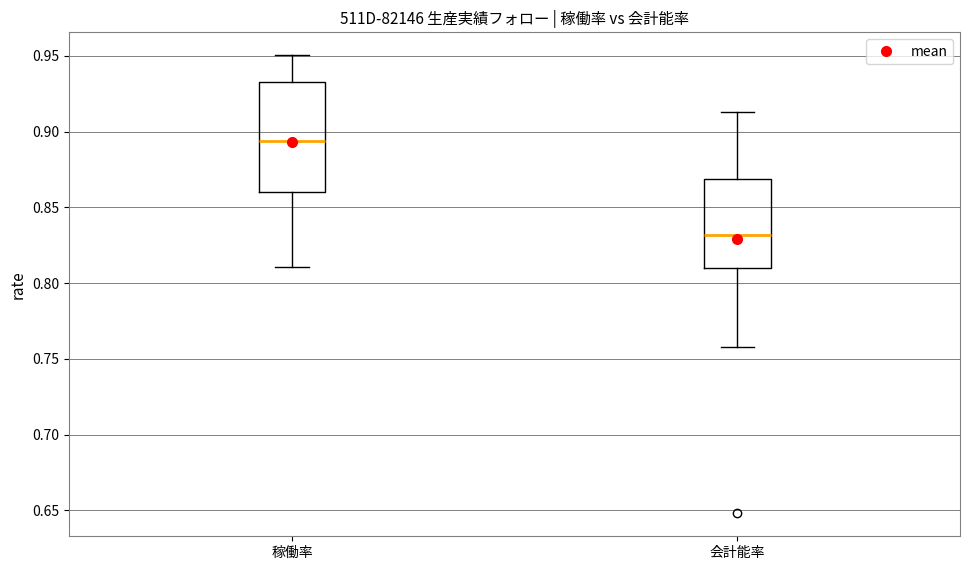

Reading left to right, read every box against the y-axis: the position of its median line, the range the box covers, and the ends of its whiskers. The values are not printed on the chart, so give them approximately, as read against the axis.

稼働率: median 0.895, box 0.860 to 0.935, whiskers 0.810 to 0.950
会計能率: median 0.830, box 0.810 to 0.870, whiskers 0.760 to 0.915